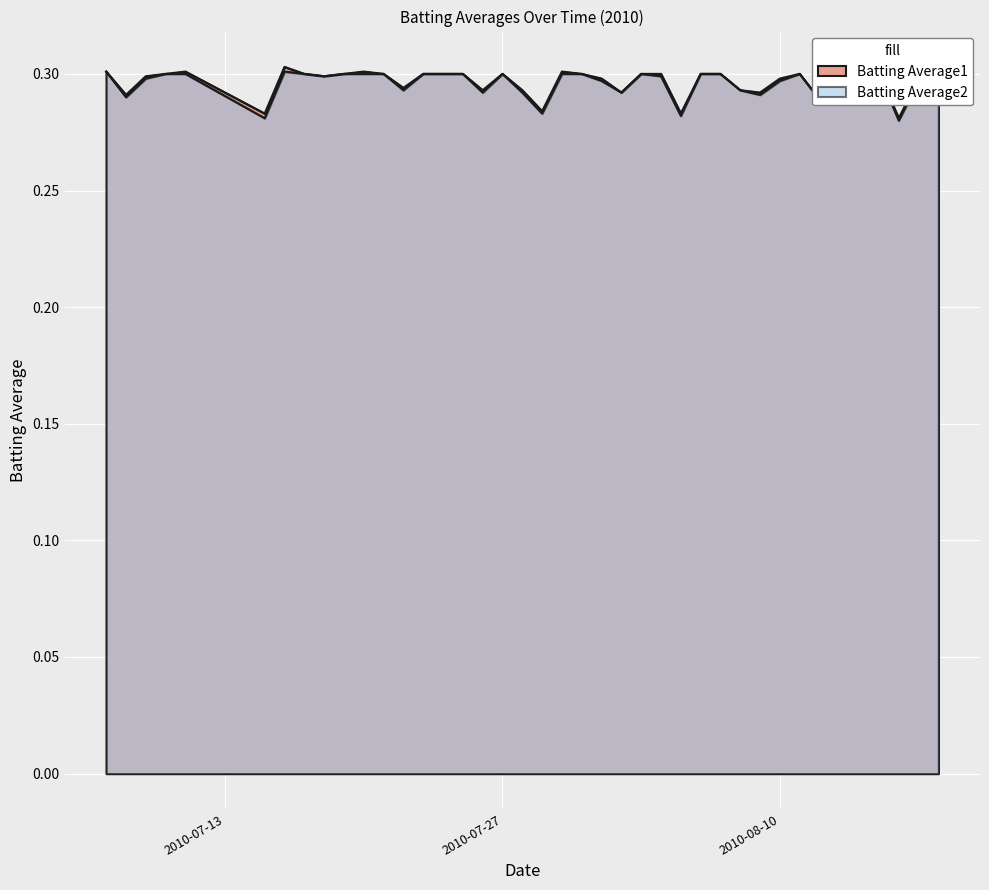

What position from the right is 2010-08-14?

5